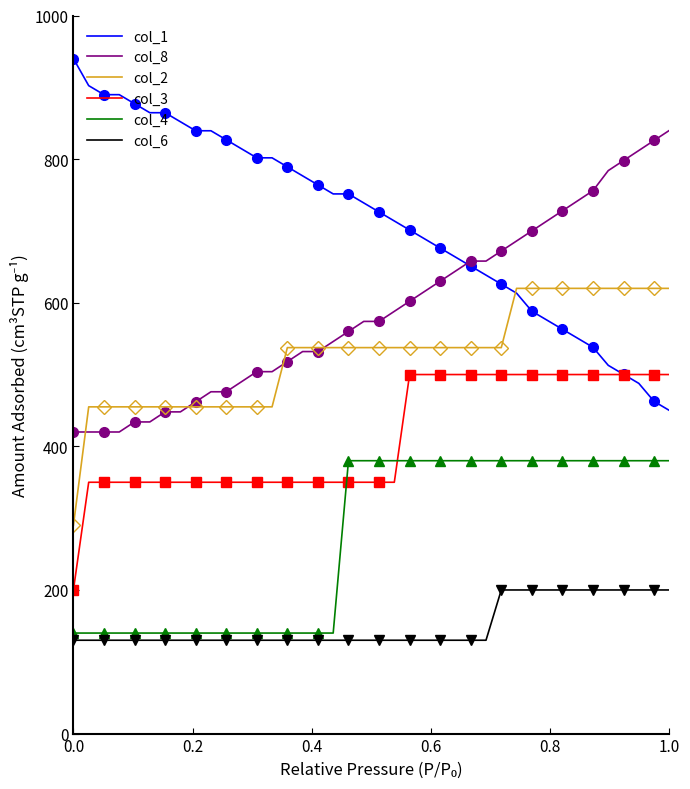

What is the minimum value for col_6?

130.0